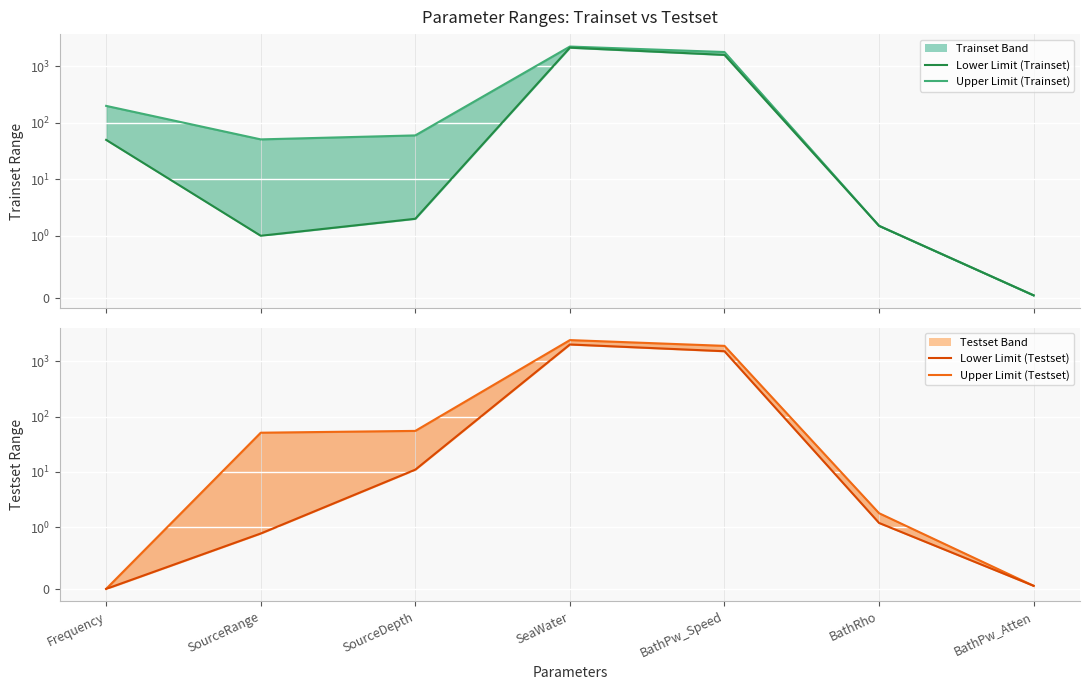

How many lines are shown in the chart?

4